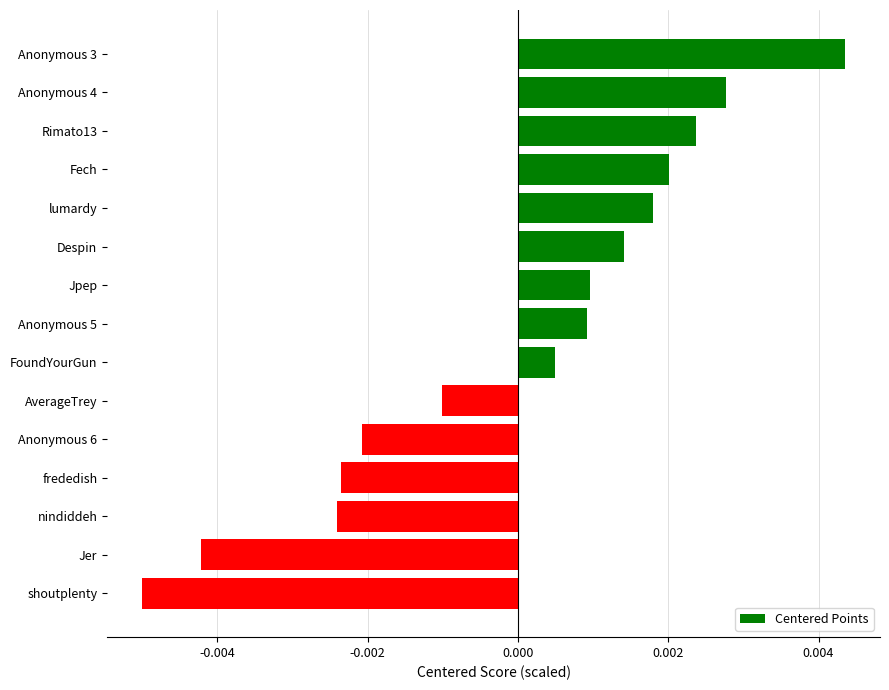

Where is the data nearest to the value 0?

FoundYourGun